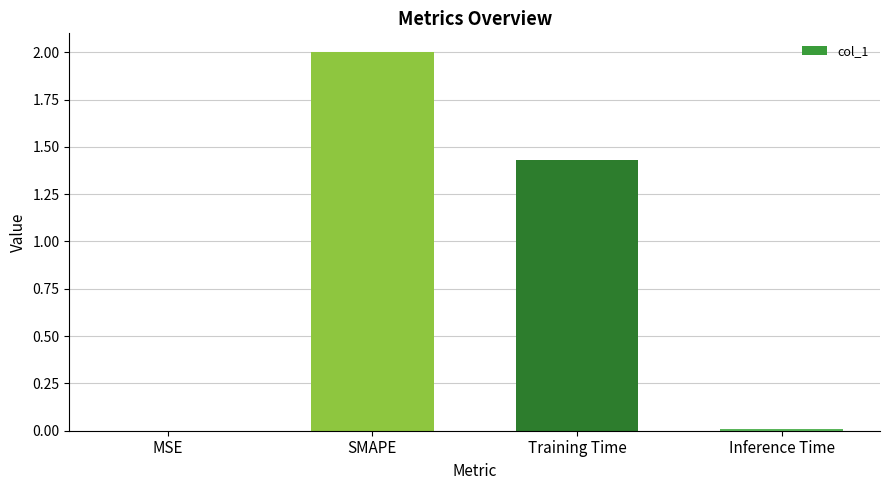

Is it true that the value at Inference Time is 0.0?

True